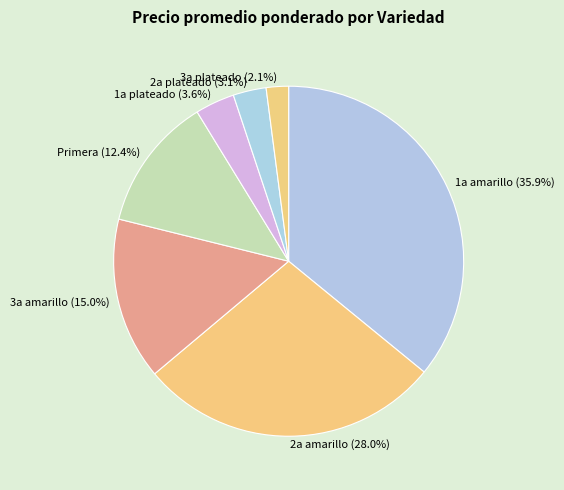

Is there any slice that represents more than half of the pie?

No